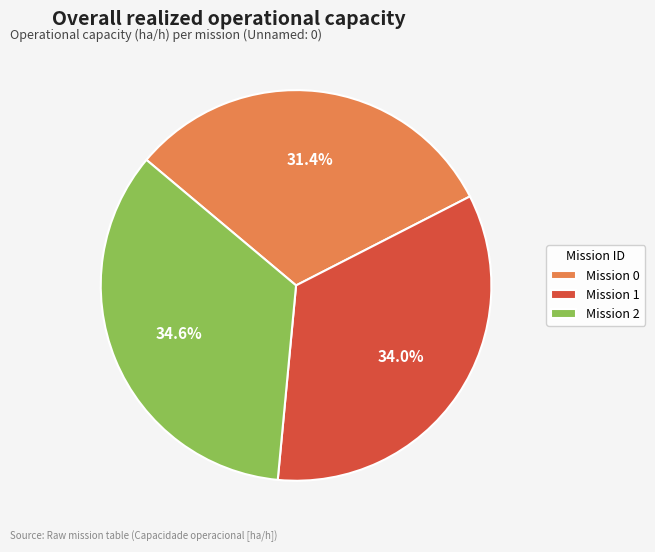

What is the largest slice in the pie chart?

Mission 2